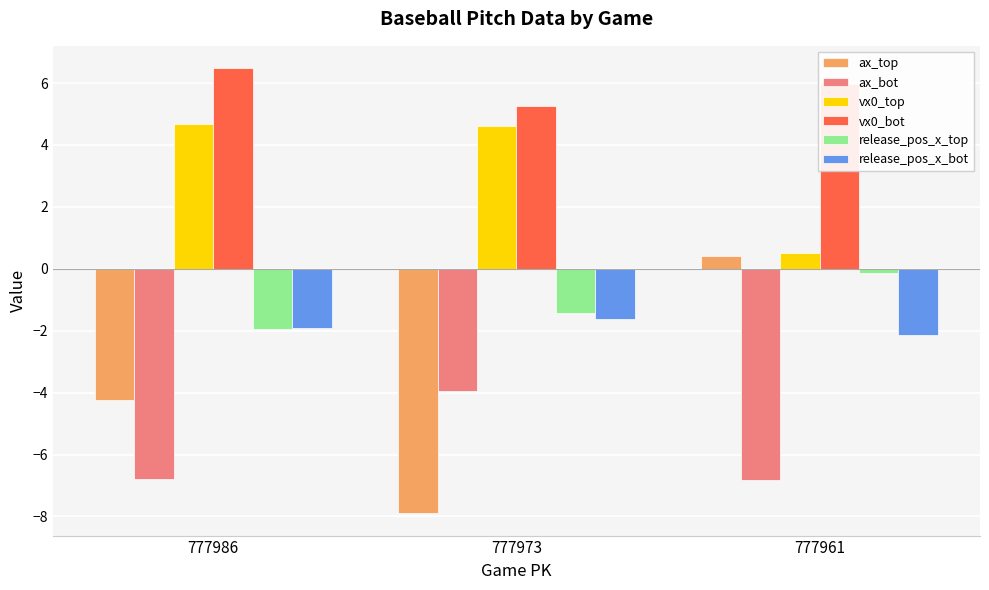

At which label is ax_top closest to -3?

777986